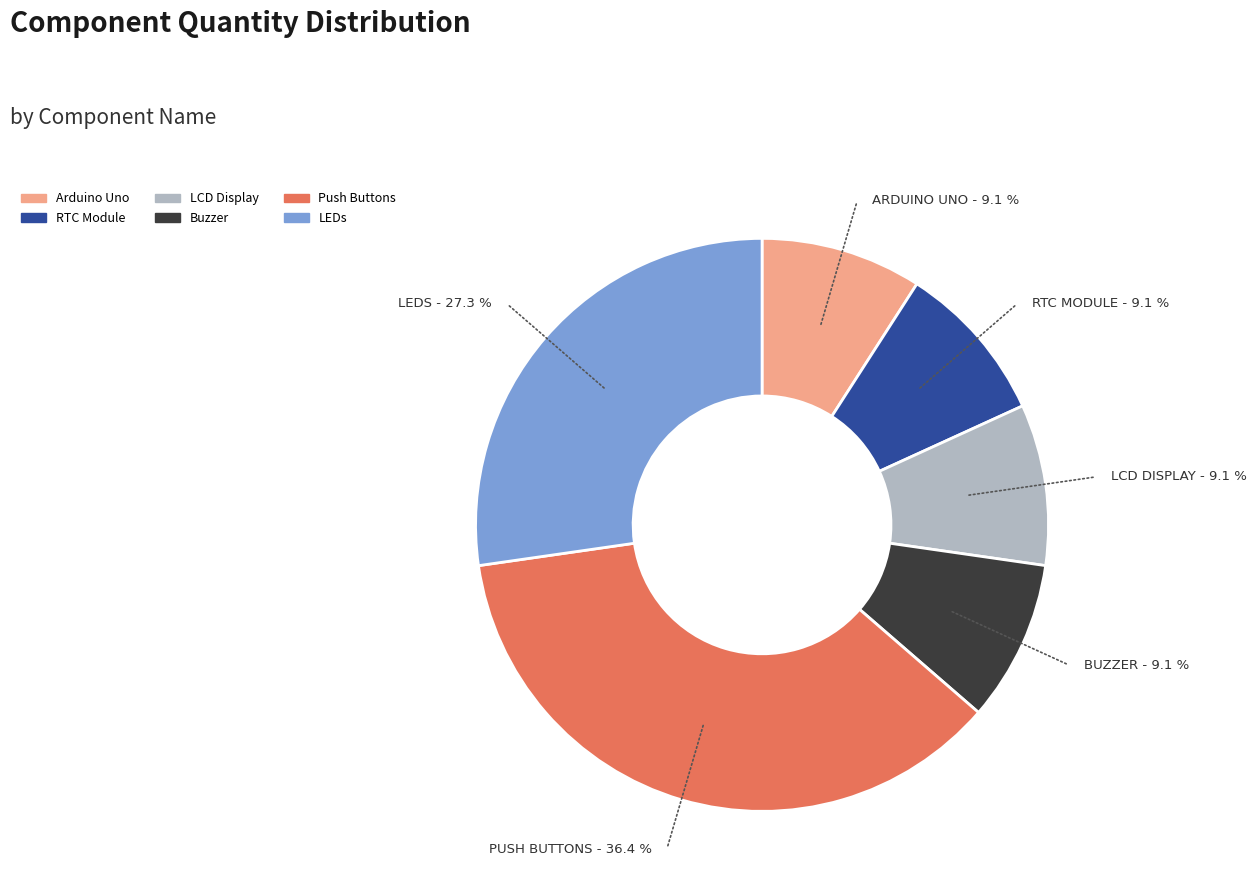

What percentage is NOT represented by Push Buttons?

63.6%